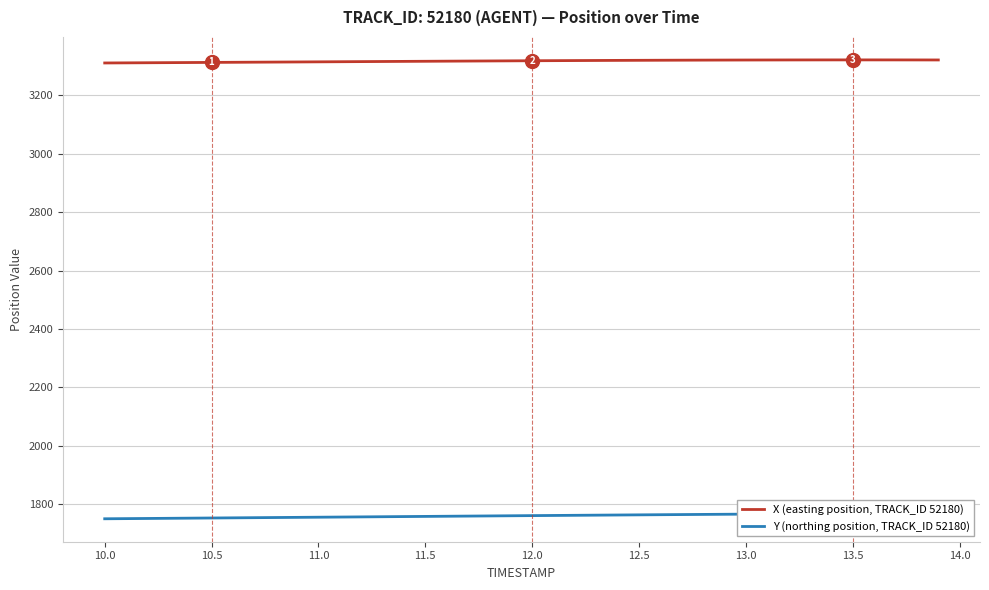

Is this an area chart (filled region under the line)?

No